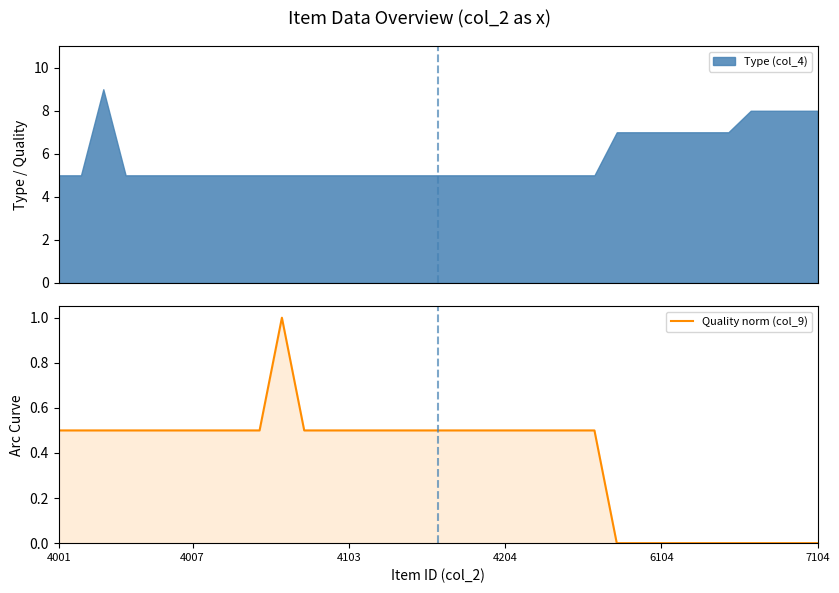

Reading left to right, list all the values displayed in this chart.

0.5	0.5	0.5	0.5	0.5	0.5	0.5	0.5	0.5	0.5	1.0	0.5	0.5	0.5	0.5	0.5	0.5	0.5	0.5	0.5	0.5	0.5	0.5	0.5	0.5	0.0	0.0	0.0	0.0	0.0	0.0	0.0	0.0	0.0	0.0